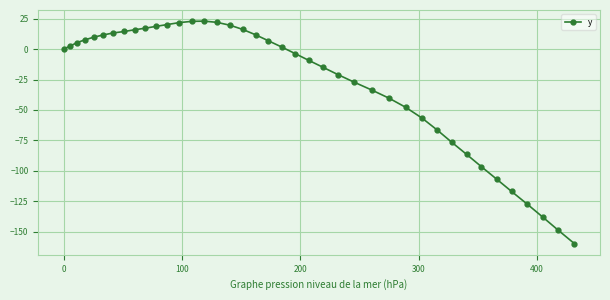

How many lines are shown in the chart?

1